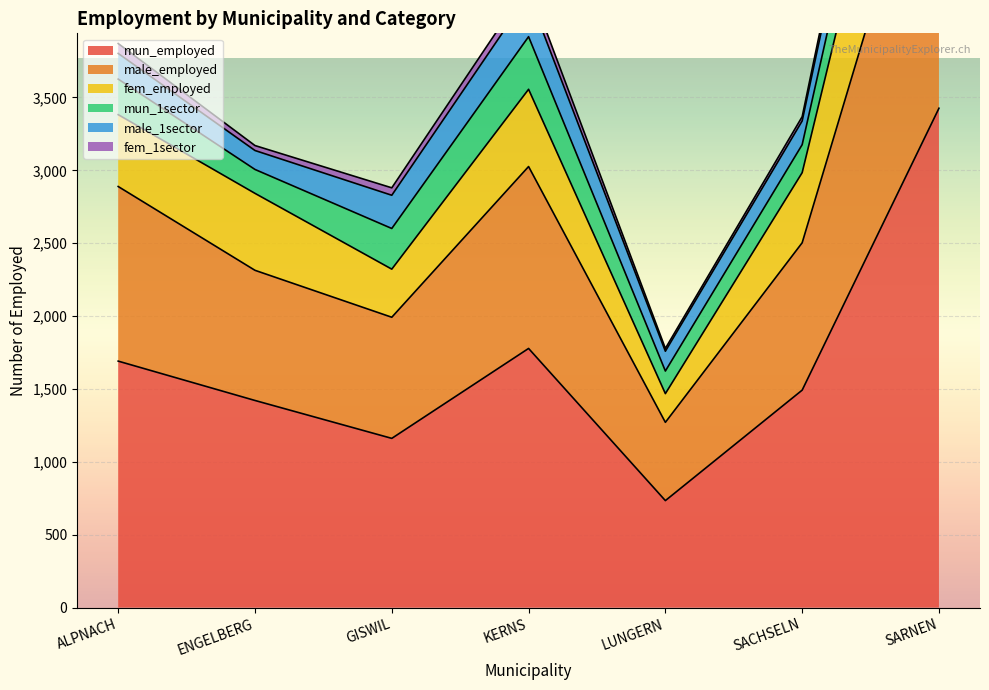

Is it true that mun_employed equals 1492 at SACHSELN?

True